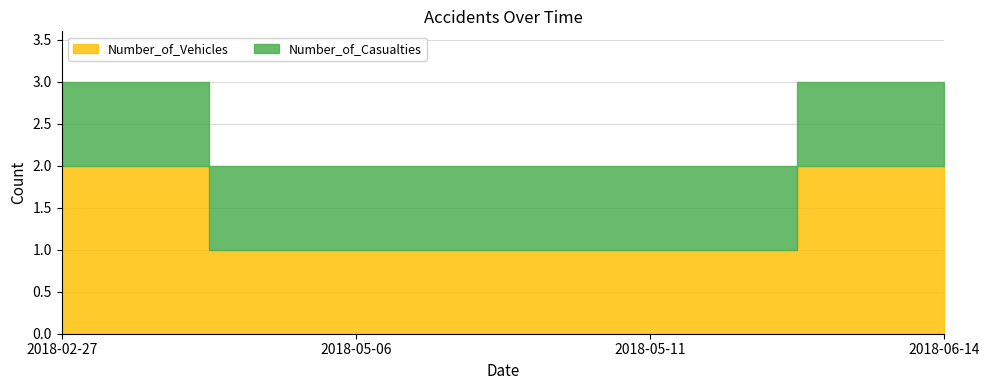

What is the label of the 1st point from the left?

2018-02-27